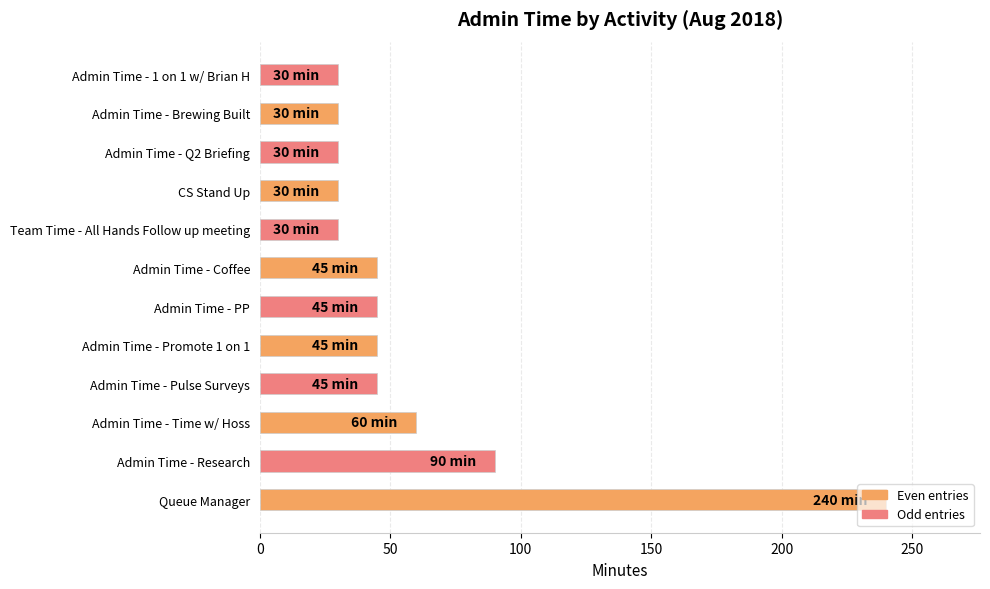

Where is the data nearest to the value 135?

Admin Time - Research